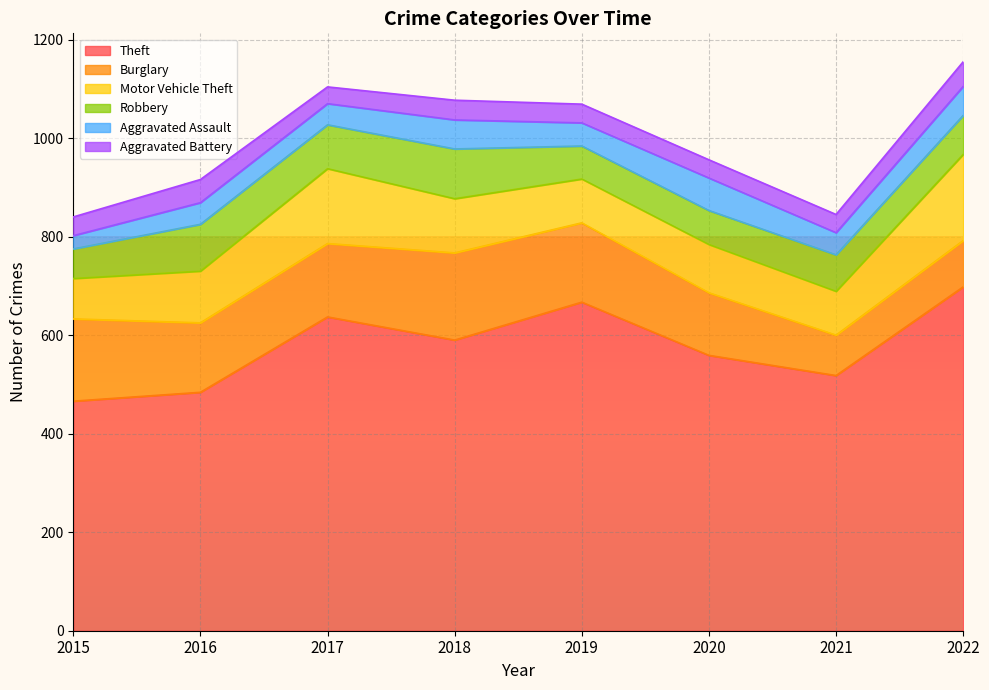

How many interior local valleys does the Aggravated Battery series have?

1